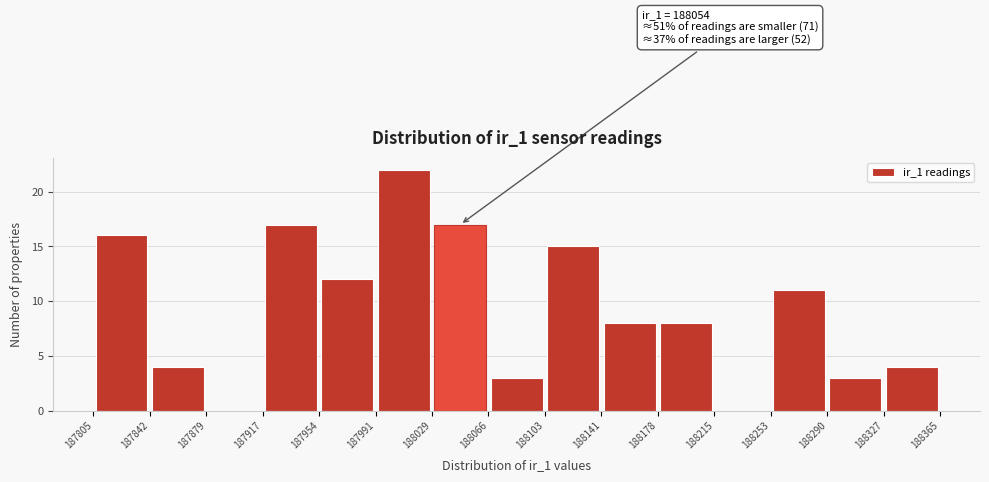

Over which range of the x-axis is the bar tallest?

187991 to 188029